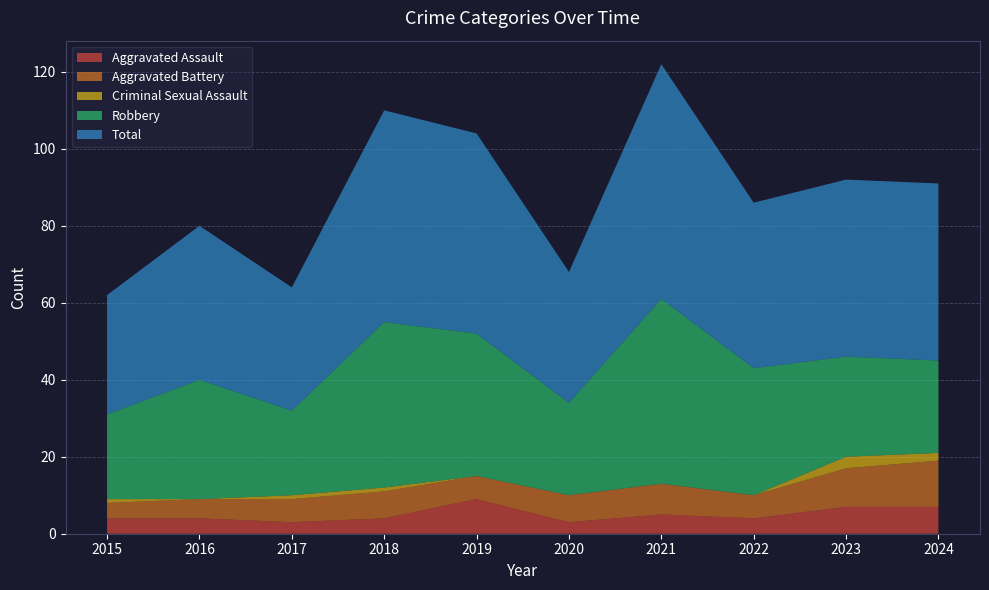

Reading left to right, extract all data points from this chart.

Aggravated Assault: 4	4	3	4	9	3	5	4	7	7
Aggravated Battery: 4	5	6	7	6	7	8	6	10	12
Criminal Sexual Assault: 1	0	1	1	0	0	0	0	3	2
Robbery: 22	31	22	43	37	24	48	33	26	24
Total: 31	40	32	55	52	34	61	43	46	46